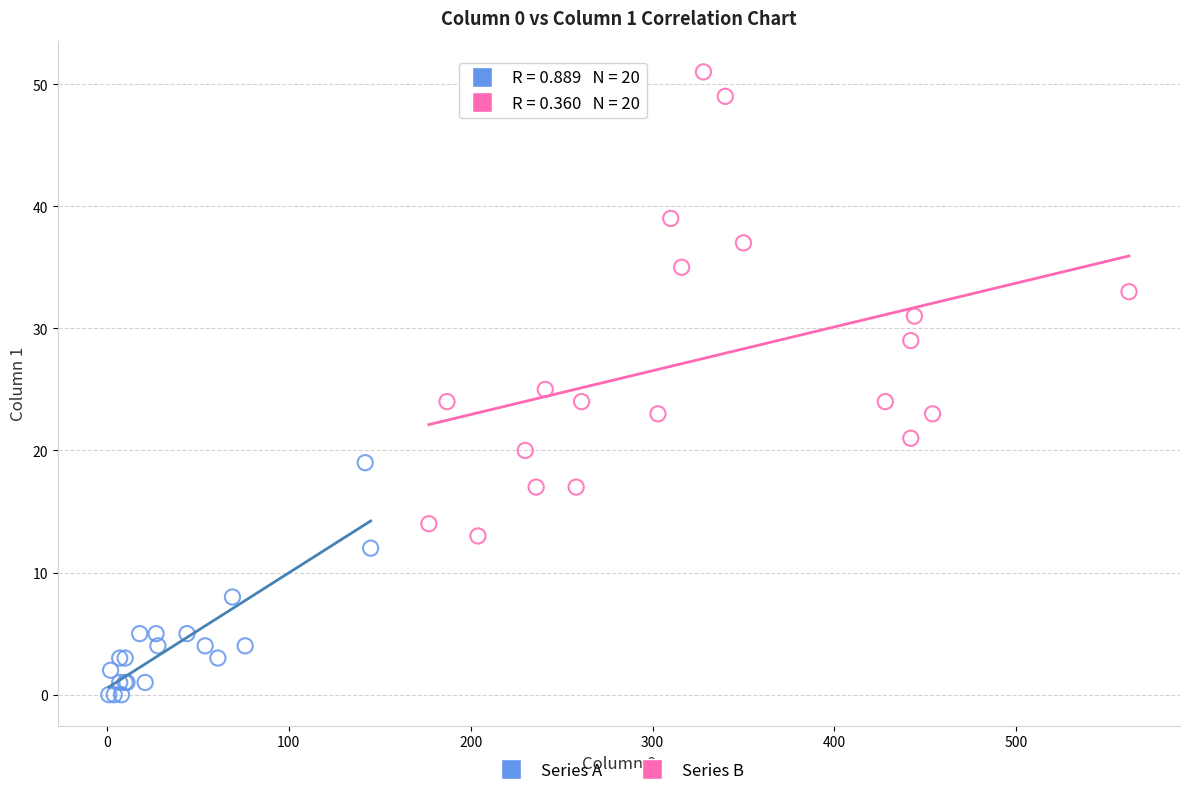

Which series has the widest spread of Y values?

Series B